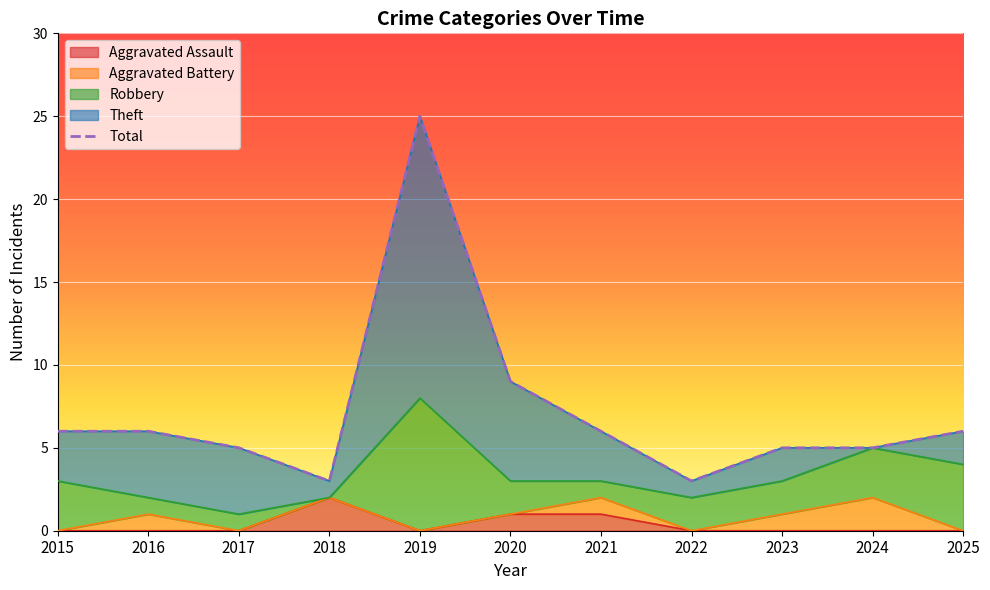

Rank the categories by value from lowest to highest.

2018, 2022, 2017, 2023, 2024, 2015, 2016, 2021, 2025, 2020, 2019